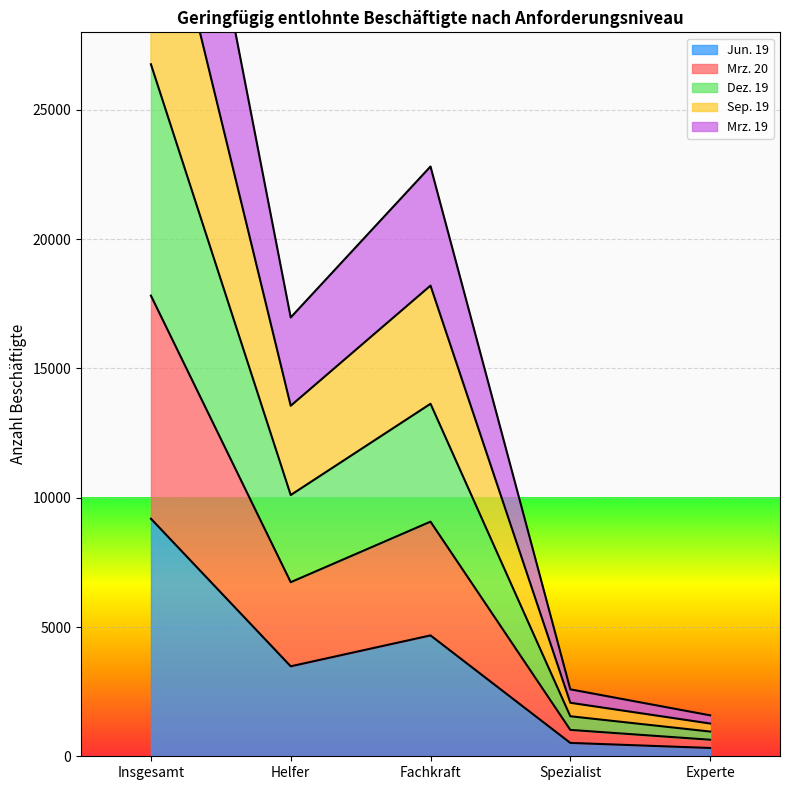

The value of Jun. 19 at Helfer is 5596. True or false?

False